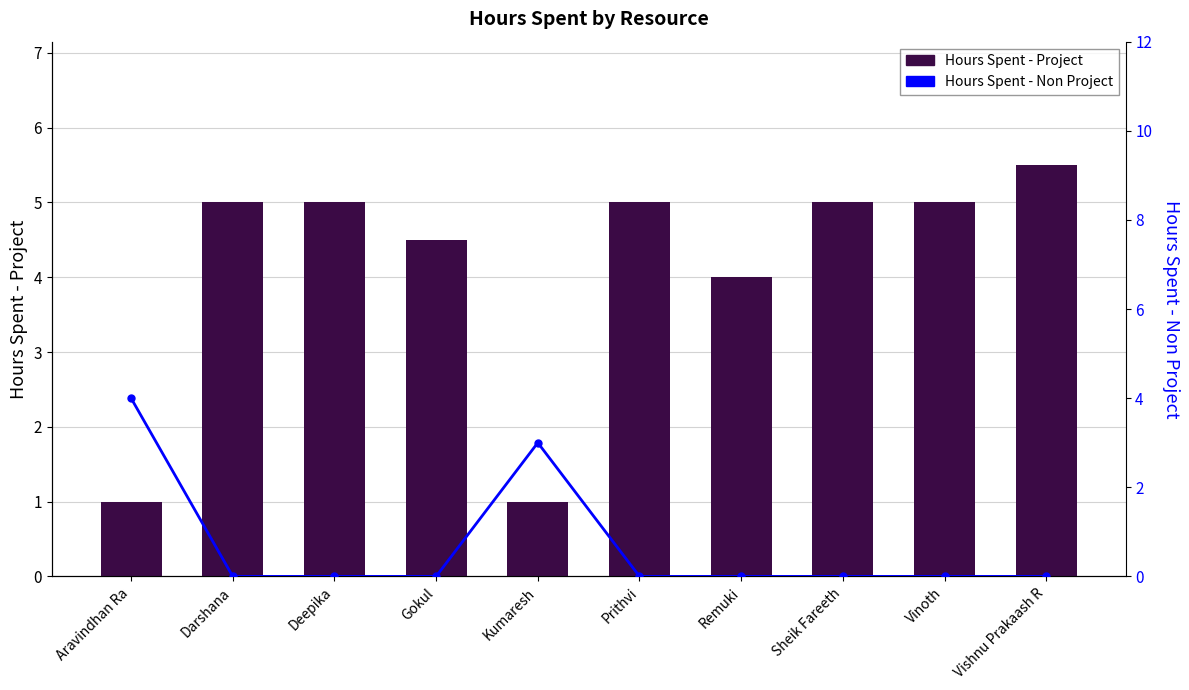

What is the sum of all Hours Spent - Non Project values?

7.0